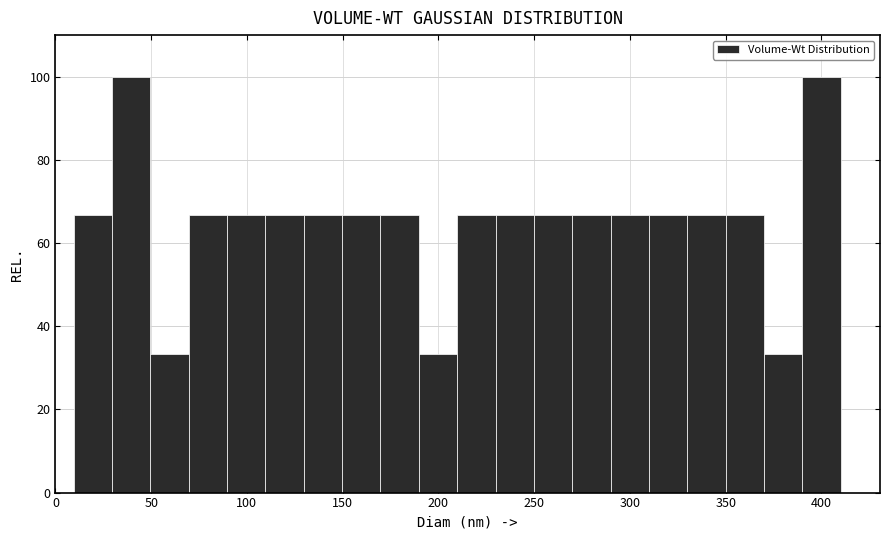

Reading left to right, transcribe this chart: for each bar, give the range it covers on the x-axis and its height. Neither the bar edges nor the heights are printed on the chart, so give them approximately, as read against the axes.

10 to 30: 66
30 to 50: 100
50 to 70: 34
70 to 90: 66
90 to 110: 66
110 to 130: 66
130 to 150: 66
150 to 170: 66
170 to 190: 66
190 to 210: 34
210 to 230: 66
230 to 250: 66
250 to 270: 66
270 to 290: 66
290 to 310: 66
310 to 330: 66
330 to 350: 66
350 to 370: 66
370 to 390: 34
390 to 410: 100